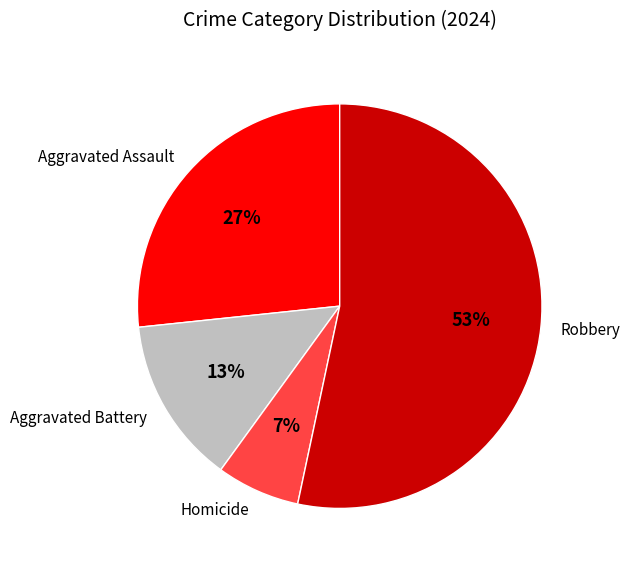

To the nearest percent, what portion does Aggravated Battery represent?

13%